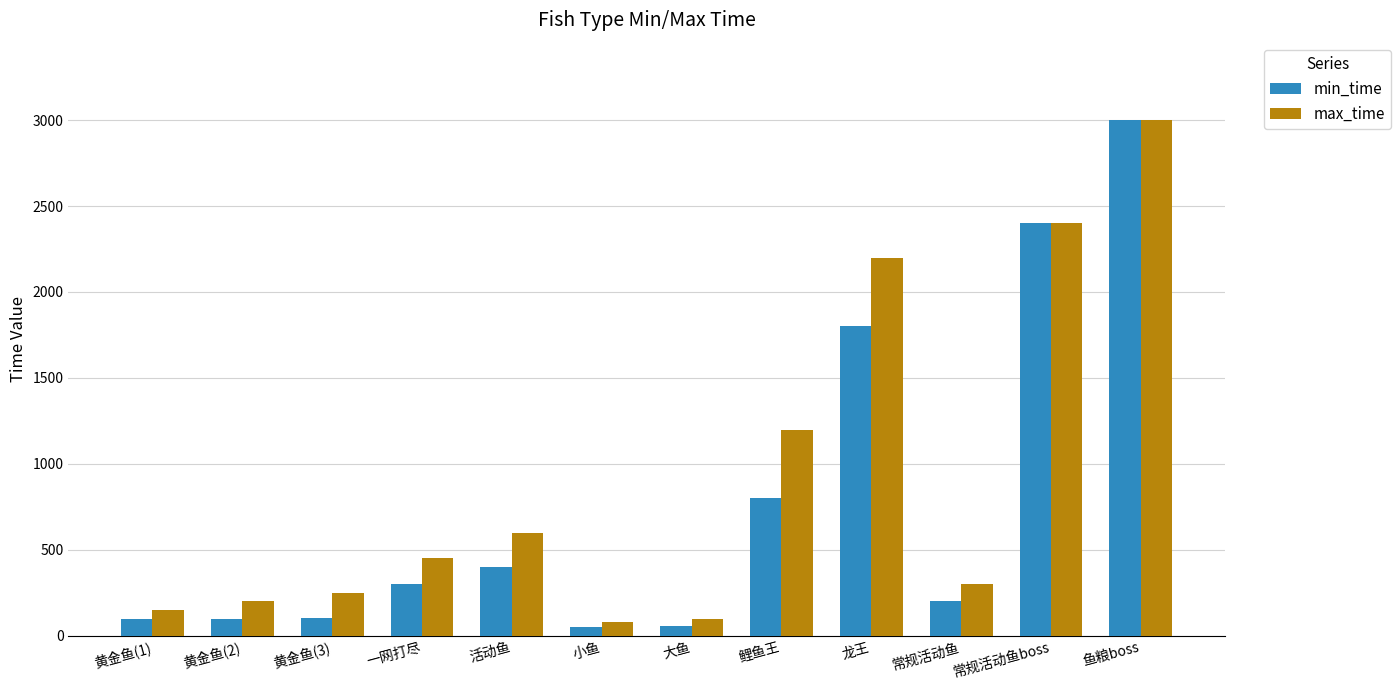

How many groups of bars are there?

12